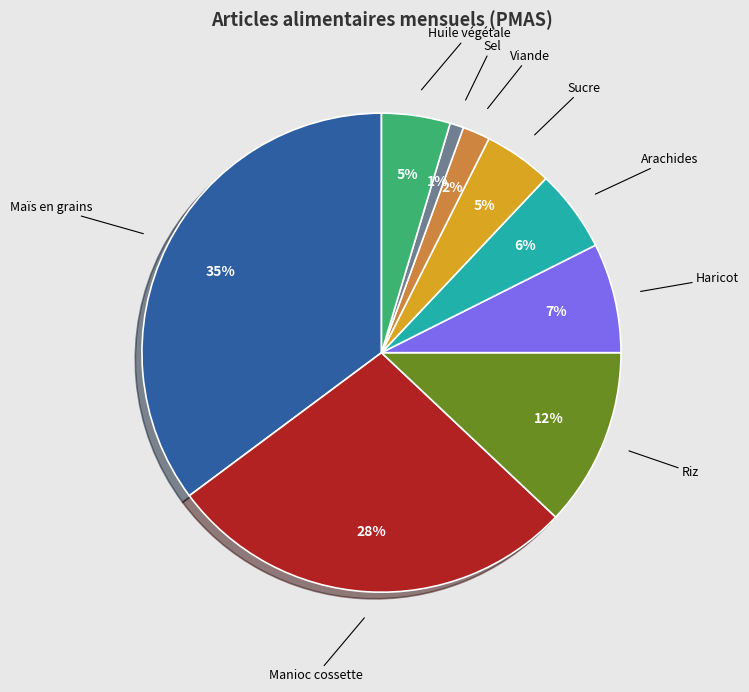

Is it true that Arachides is 6% of the pie?

True